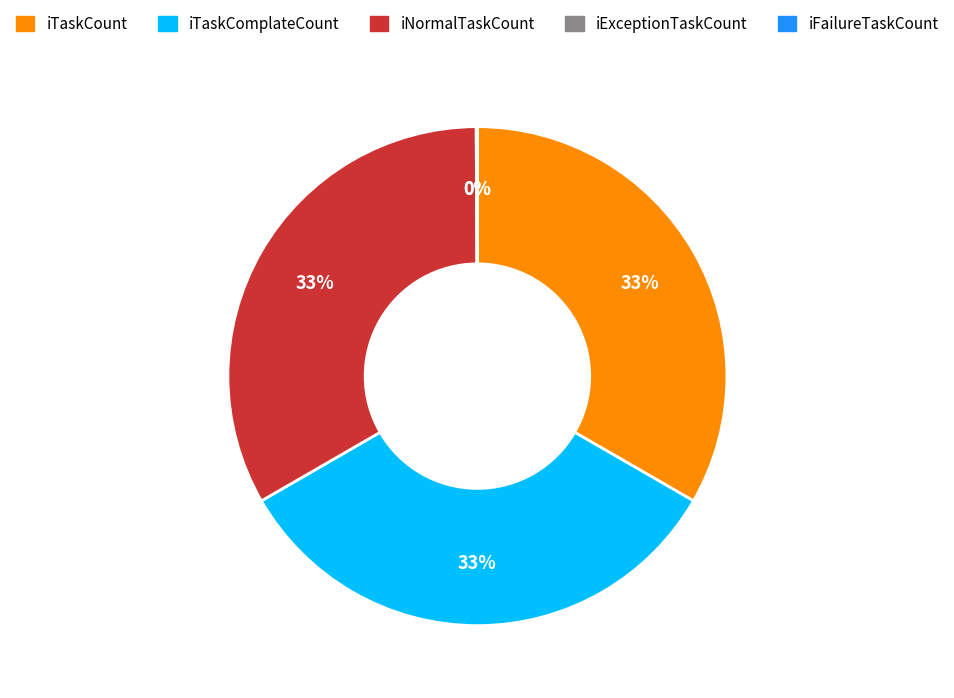

What percentage is the iTaskComplateCount slice, to the nearest percent?

33%